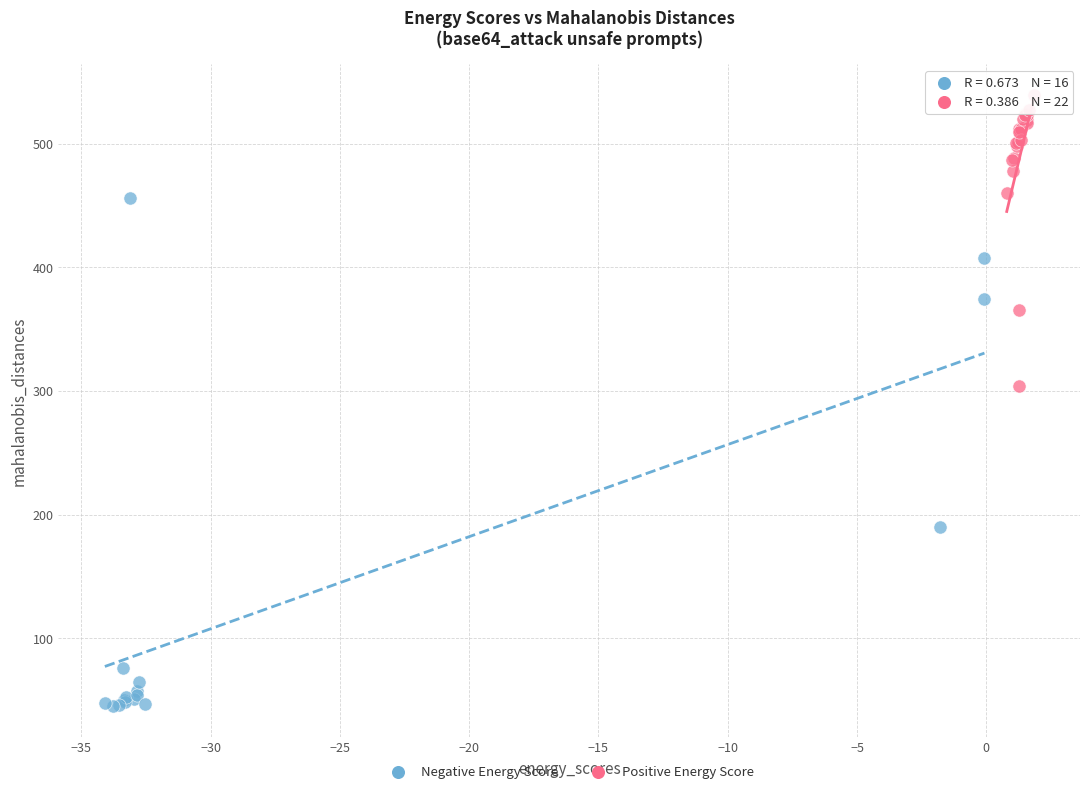

Which series reaches the maximum Y coordinate?

Positive Energy Score